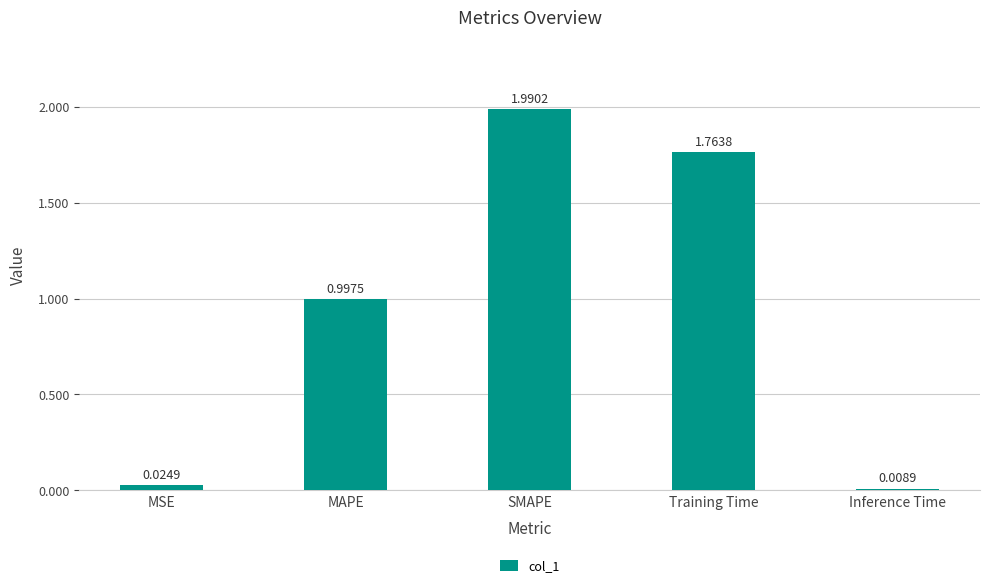

Which category has the lowest value across all series?

Inference Time